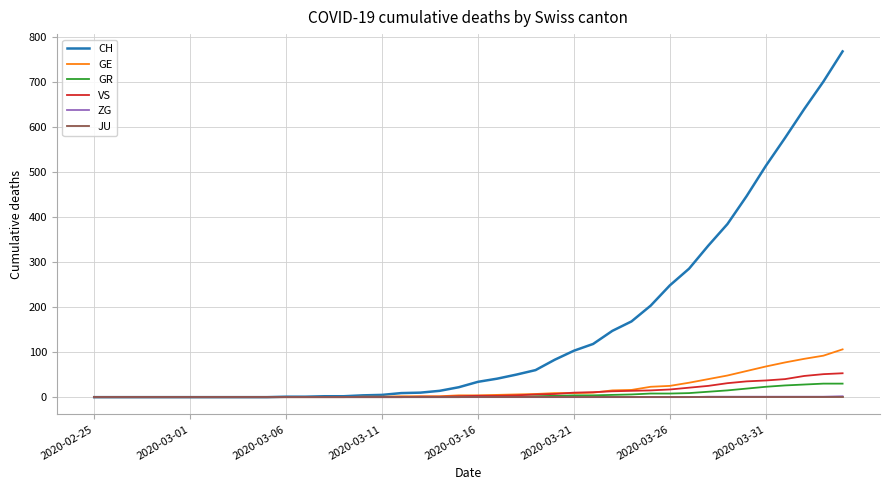

What is the greatest value displayed?

767